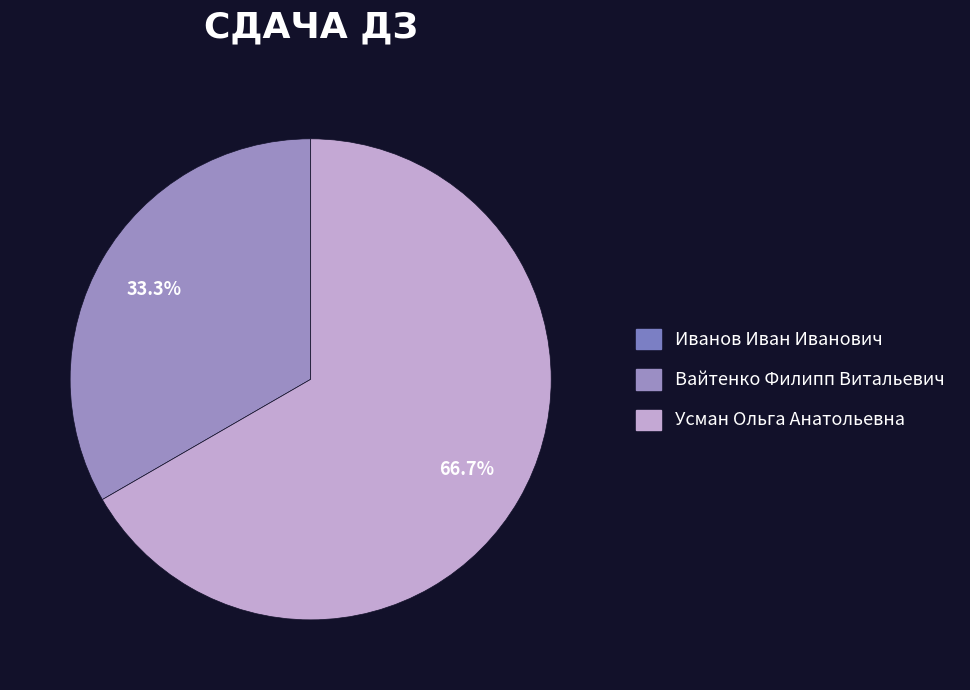

Rank the categories by value from highest to lowest.

Усман Ольга Анатольевна, Вайтенко Филипп Витальевич, Иванов Иван Иванович